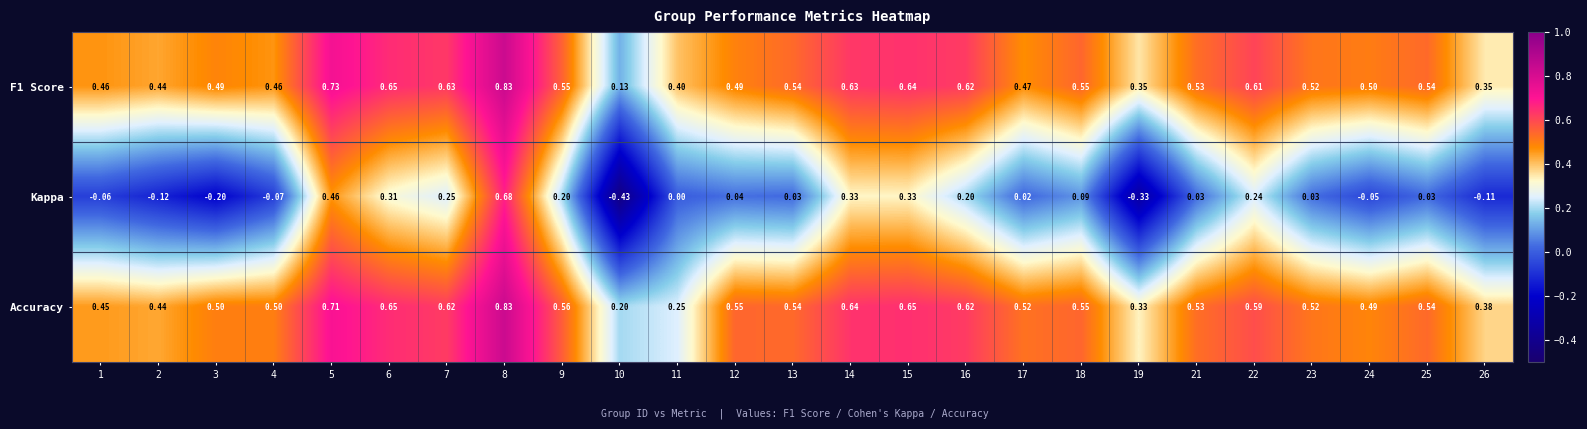

Is the value of Kappa at 15 greater than the value of Accuracy at 3?

No